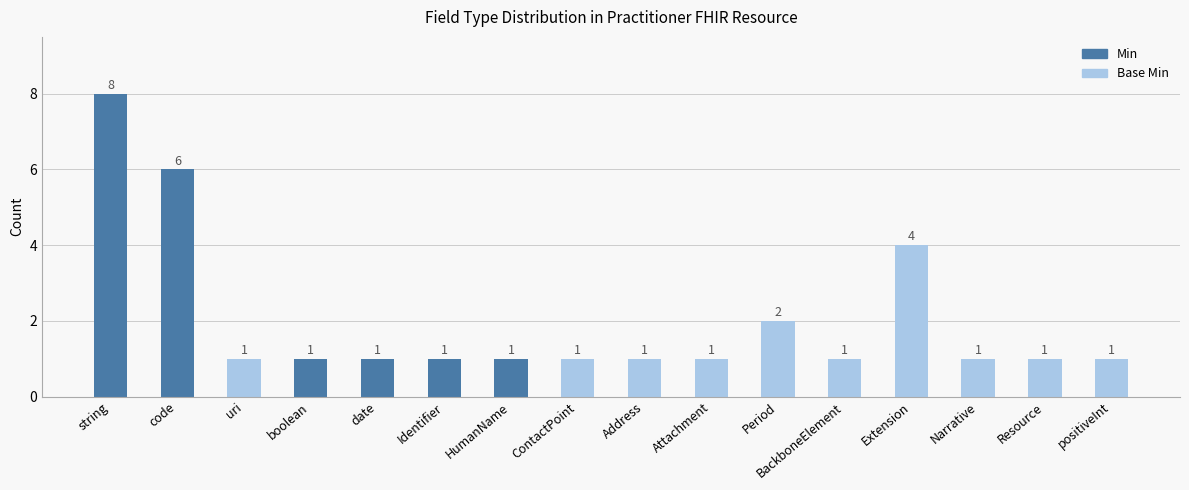

Approximately how many times larger is the value at boolean compared to ContactPoint?

1.0